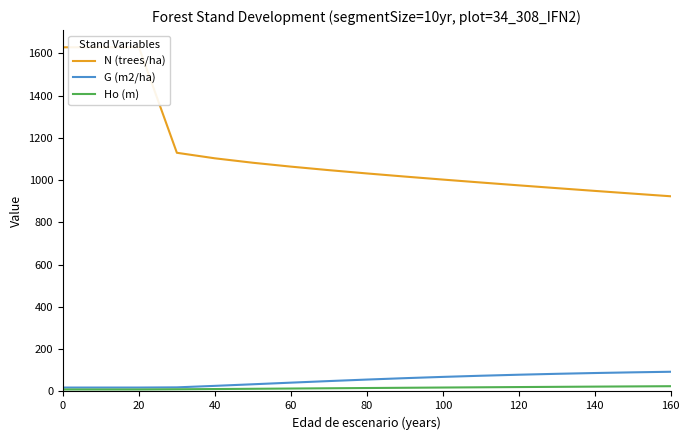

What is the maximum value for Ho (m)?

24.9